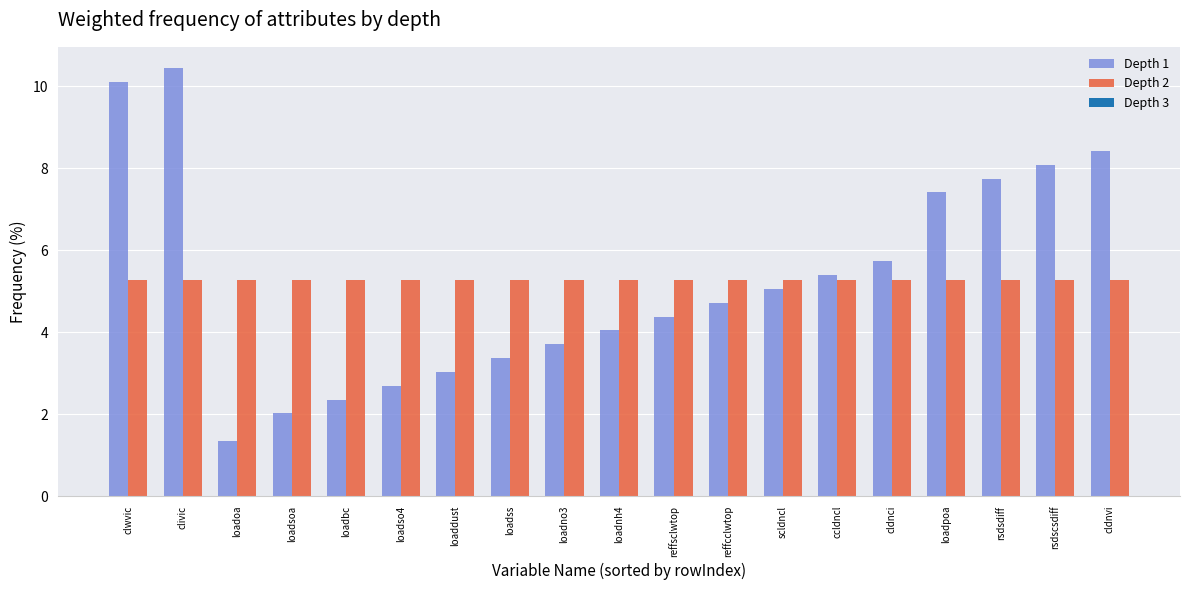

True or false: Depth 1 has a value of 3.4 at loadss.

True